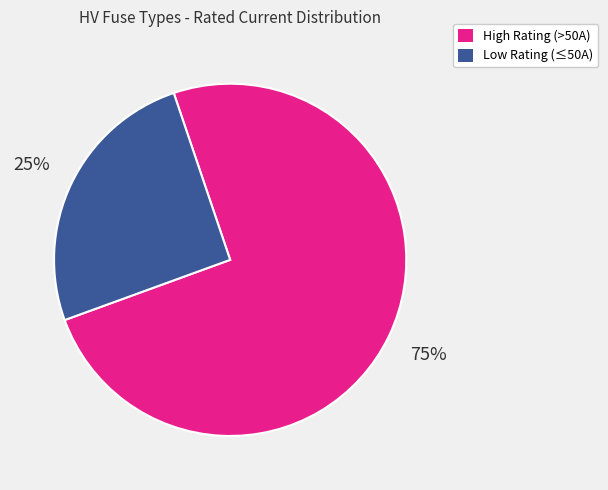

How many segments does this pie chart have?

2